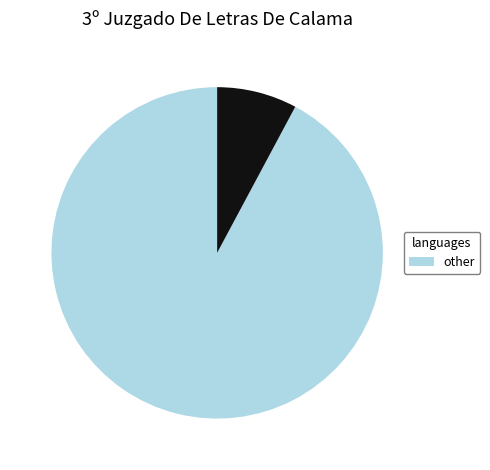

Count the number of slices in the pie.

2